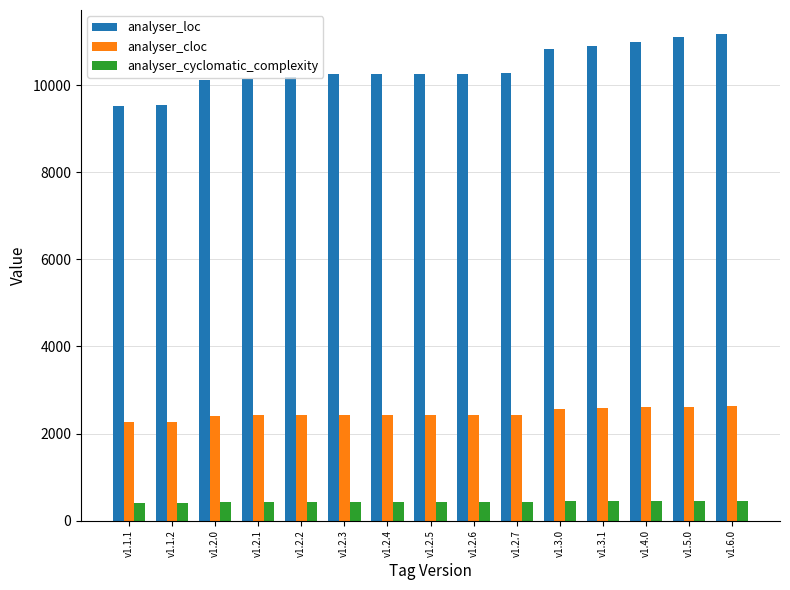

What is the label of the 9th bar from the left?

v1.2.6